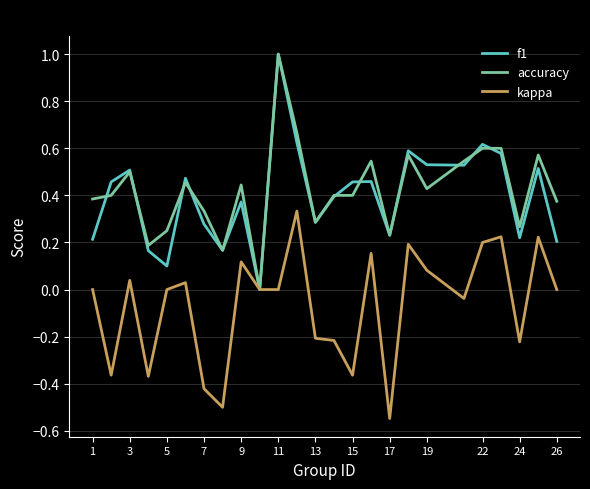

What is the maximum value for f1?

1.0